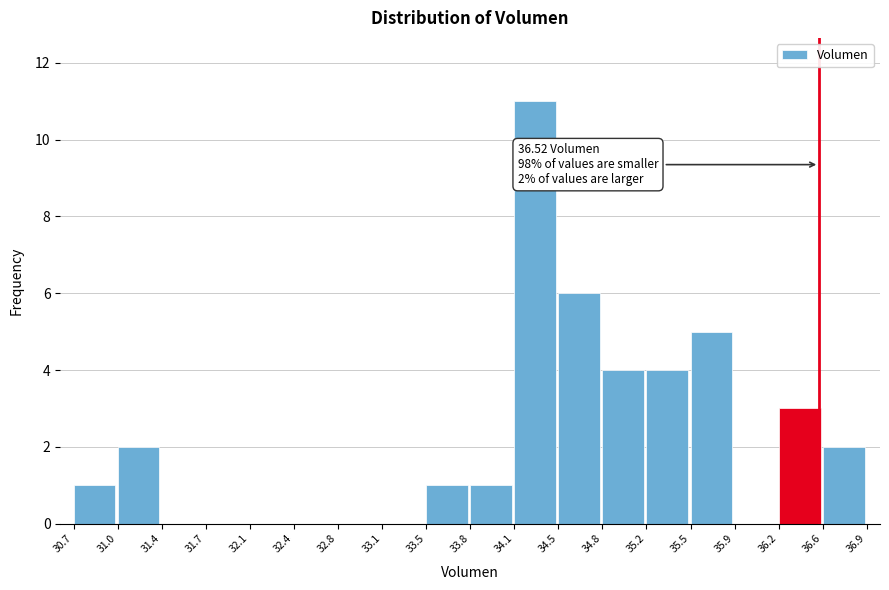

Which range on the x-axis has the tallest bar?

34.1 to 34.5